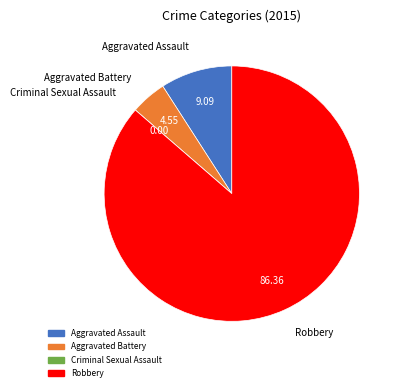

Is the sum of Aggravated Assault and Aggravated Battery greater than half?

No